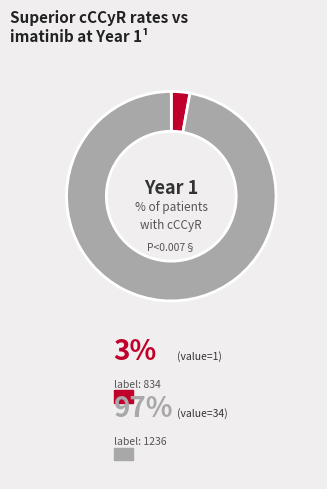

Is there a majority slice in this chart?

Yes